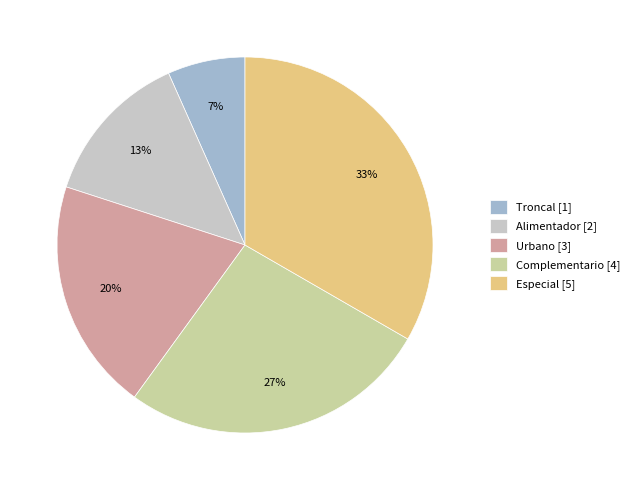

Is there a majority slice in this chart?

No